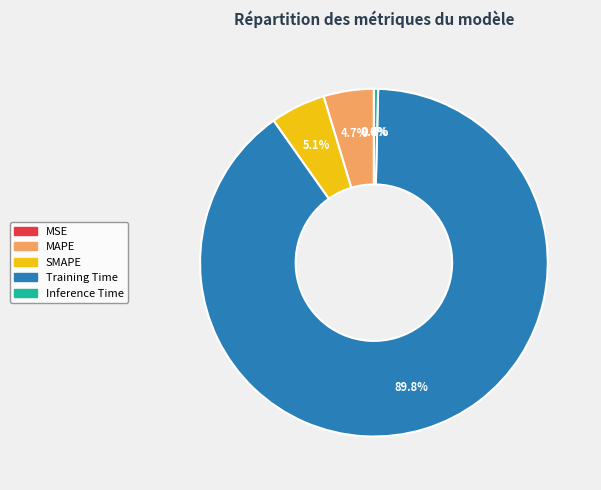

To the nearest percent, what is the difference between the Training Time and SMAPE slice percentages?

85%